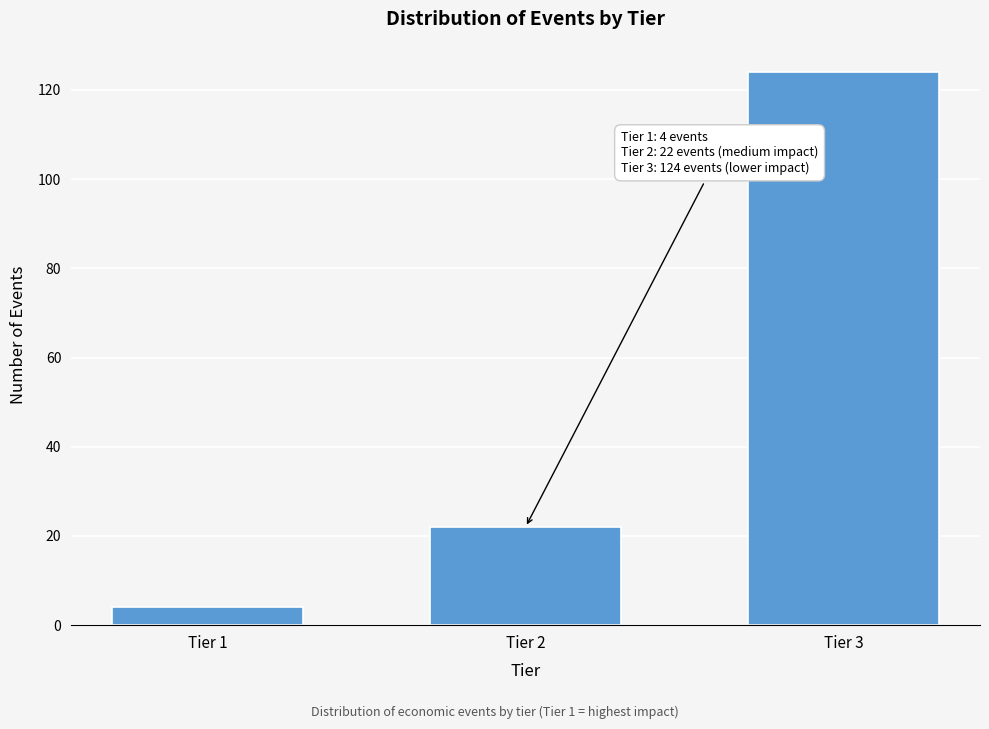

Reading left to right, extract all data points from this chart.

4	22	124